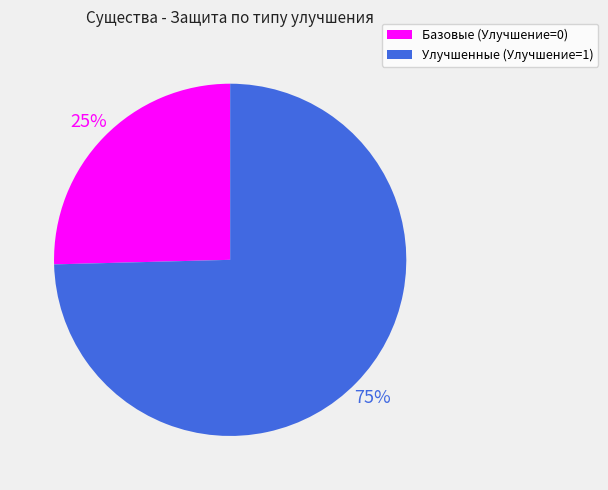

Which category has the smallest portion of the pie?

Базовые (Улучшение=0)